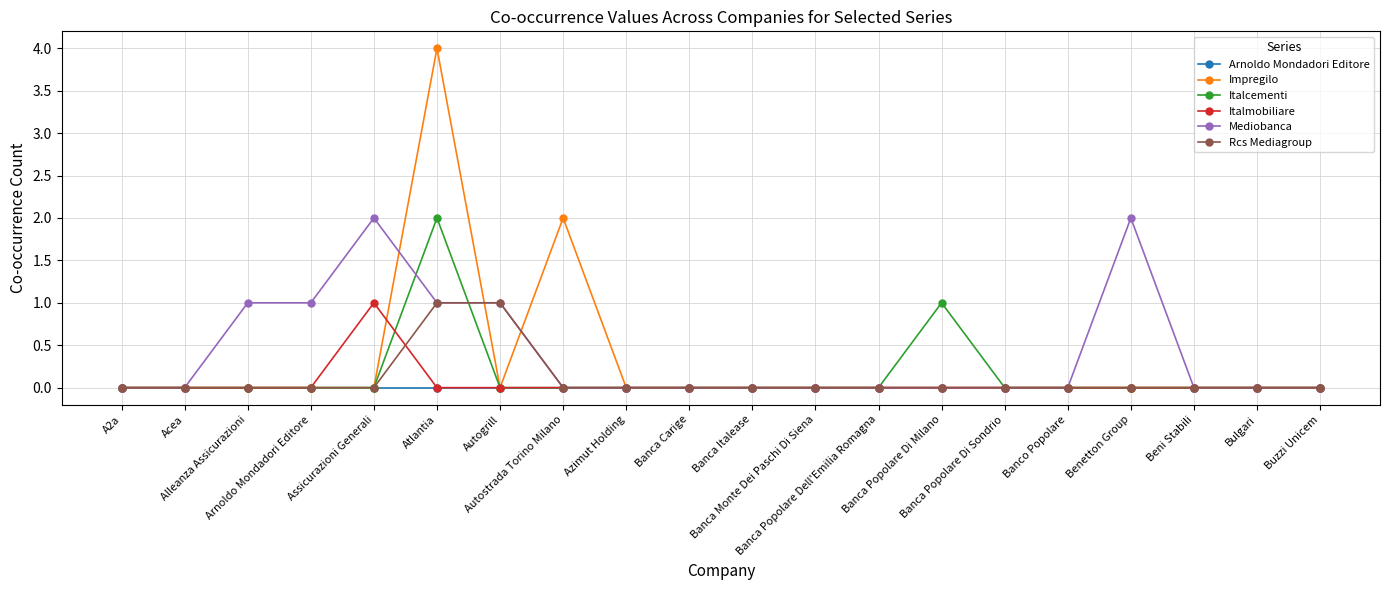

Which series has the widest spread of values?

Impregilo